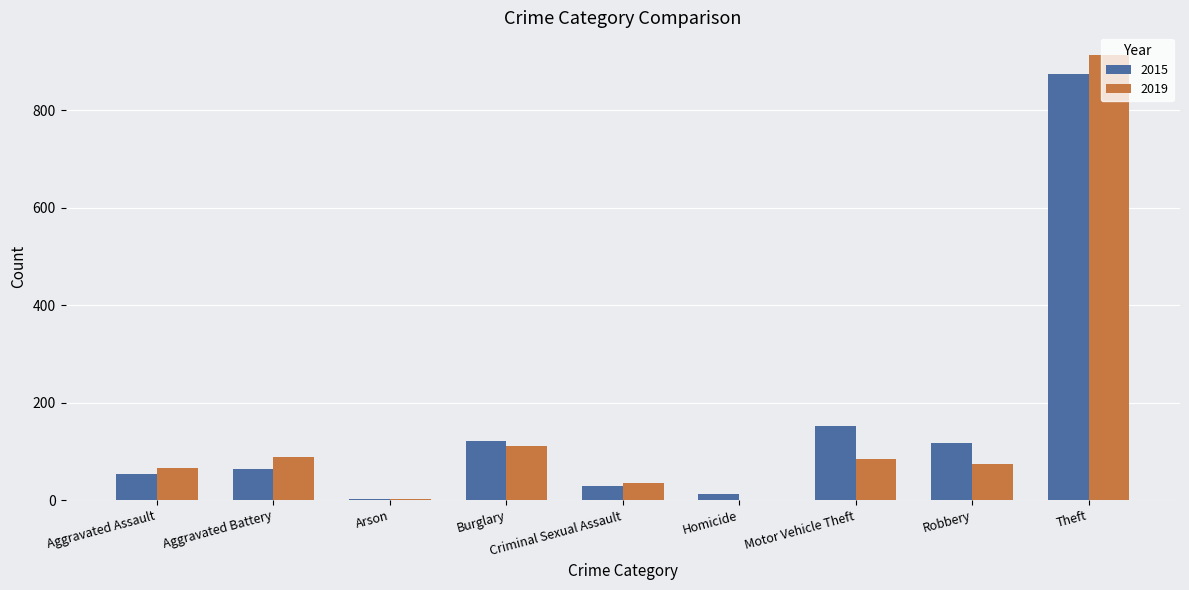

What is the sum of the 2015 values at Aggravated Assault and Criminal Sexual Assault?

82